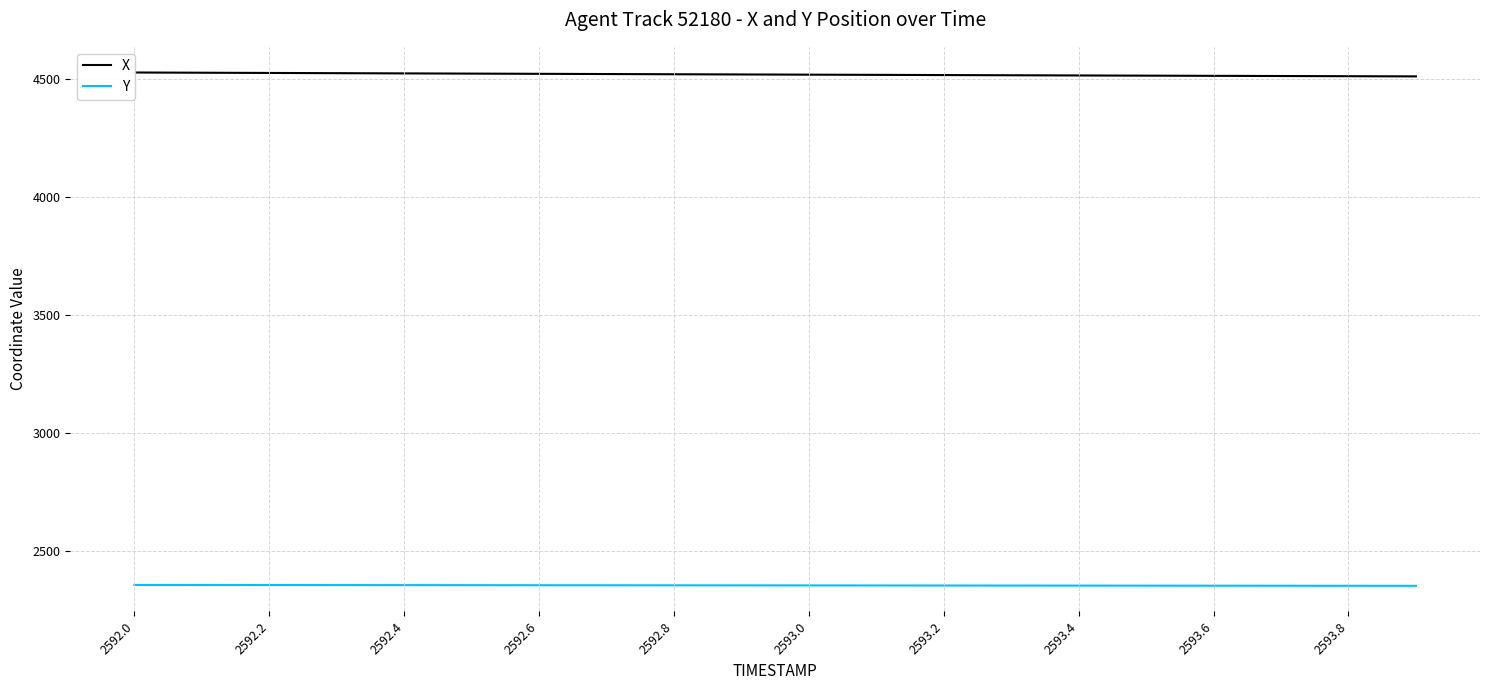

What is the value of the Y point at the 14th from the left?

2354.5